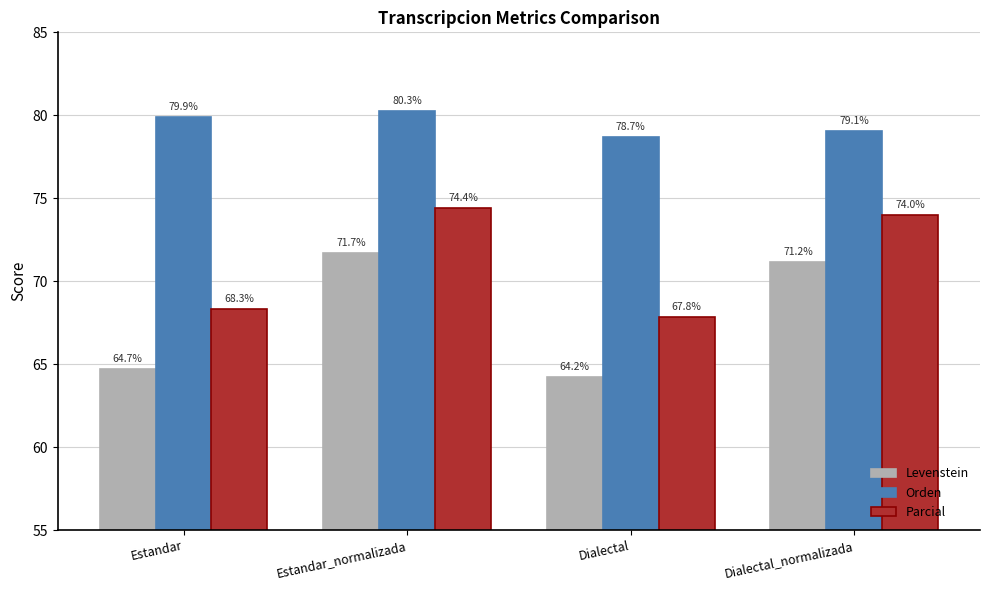

What is the difference between the maximum and minimum values in the Levenstein series?

7.5